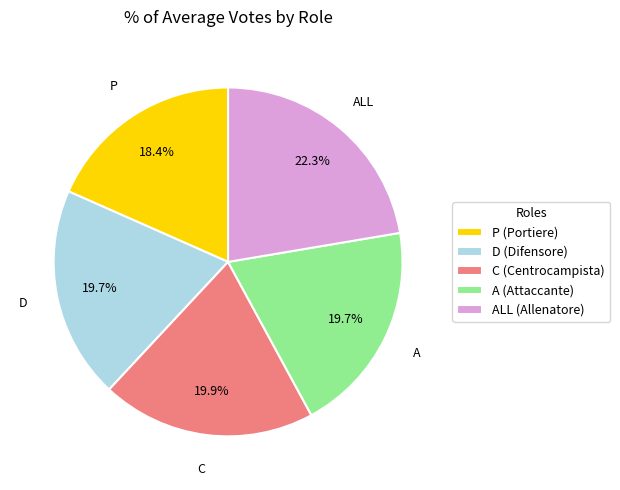

What is the ratio of the value at ALL (Allenatore) to the value at D (Difensore)?

1.1